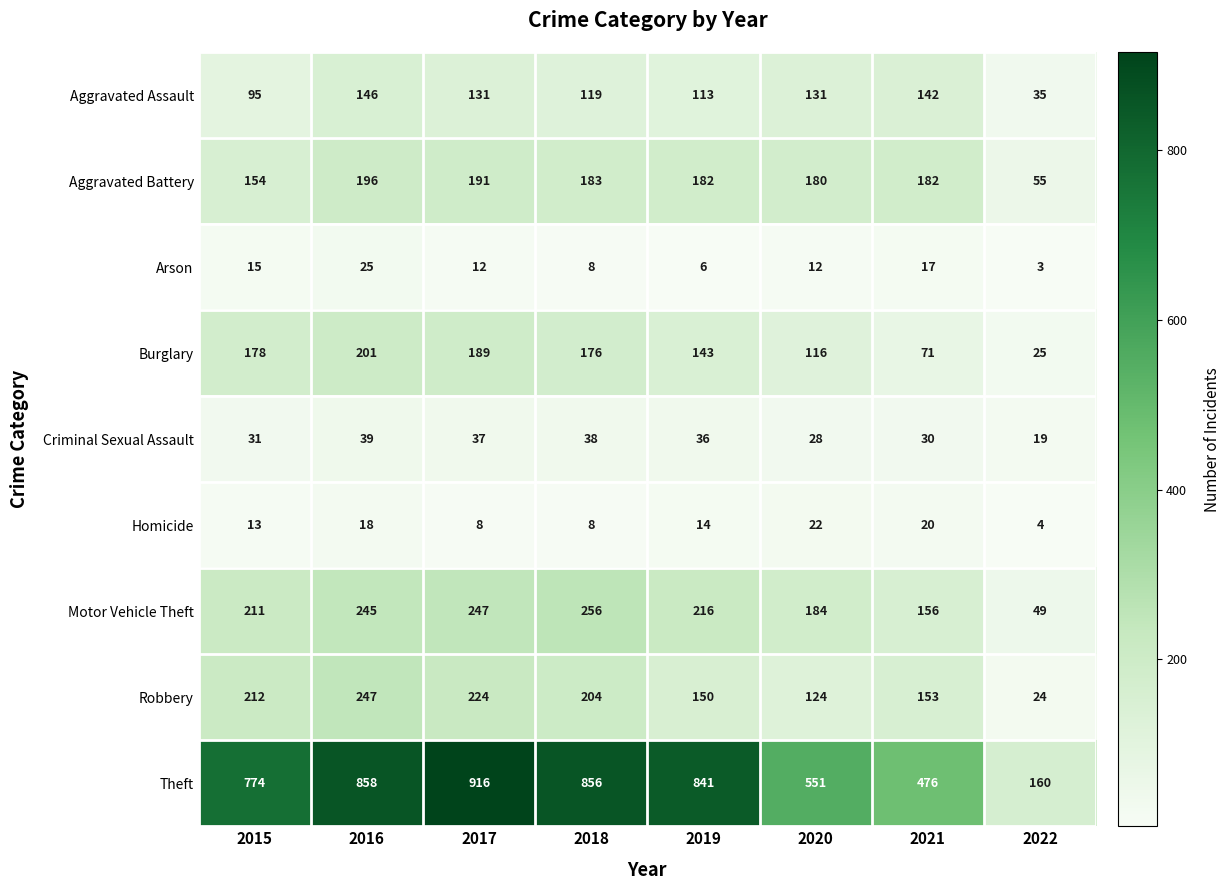

What is the difference between the Aggravated Battery values at 2015 and 2019?

28